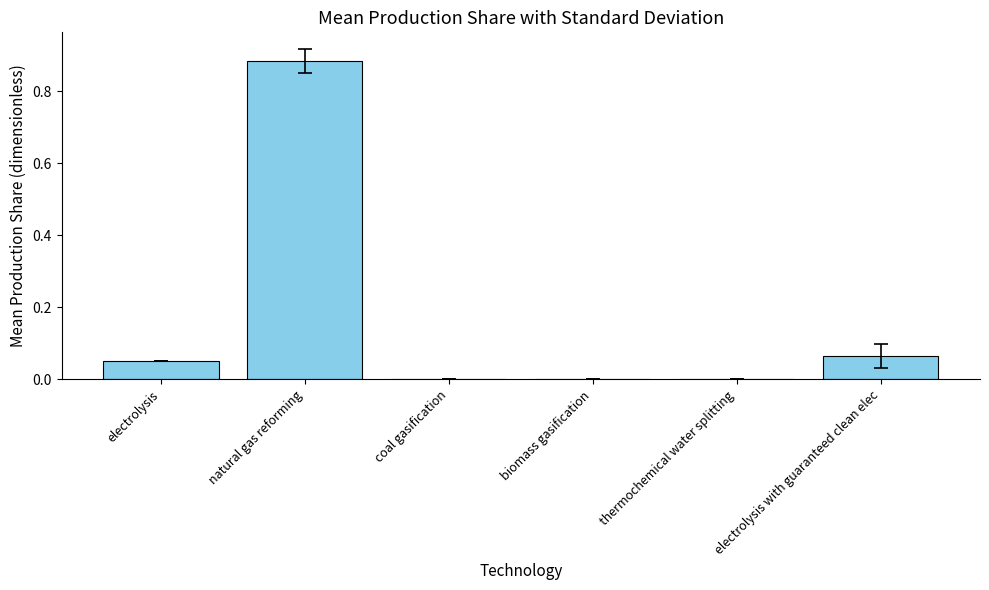

What is the average value?

0.2